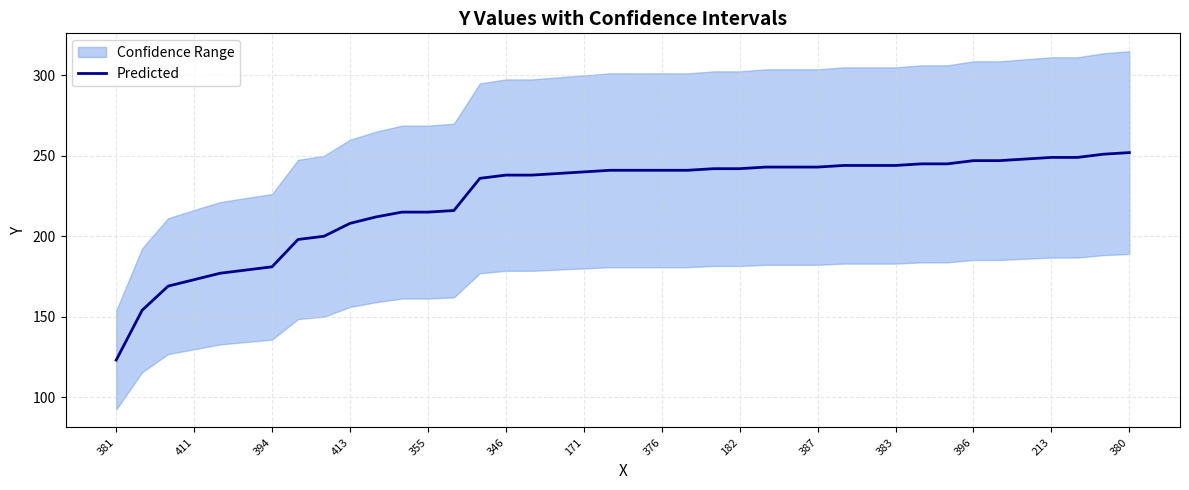

What is the greatest value displayed?

252